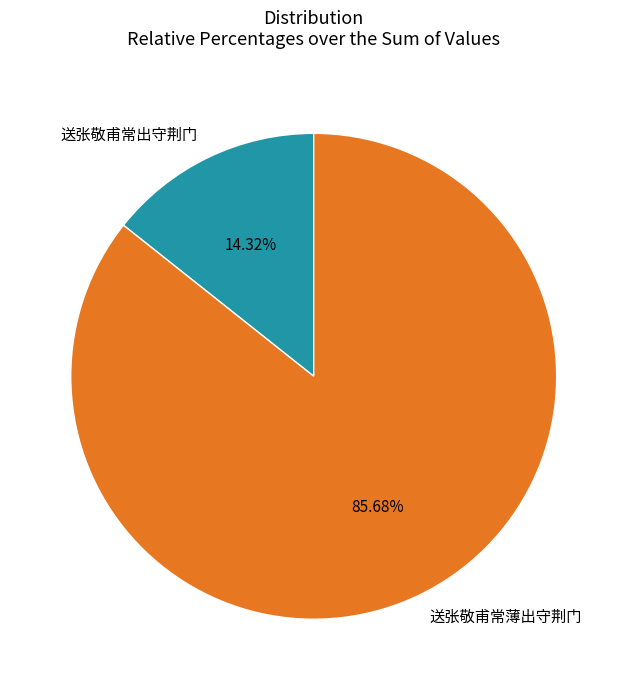

Count the number of slices in the pie.

2